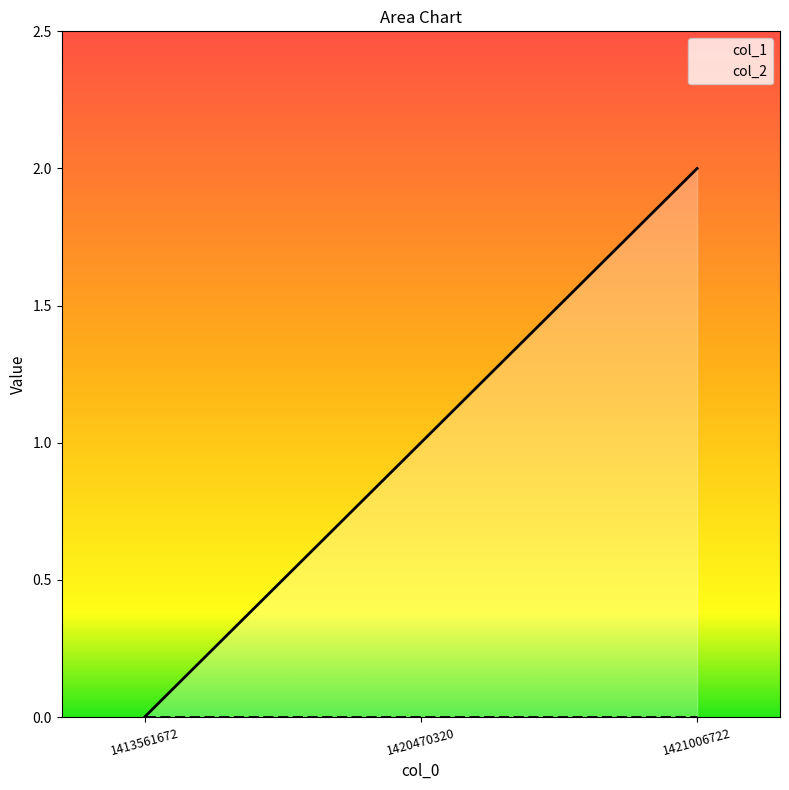

Rank the categories by value from lowest to highest.

1413561672, 1420470320, 1421006722